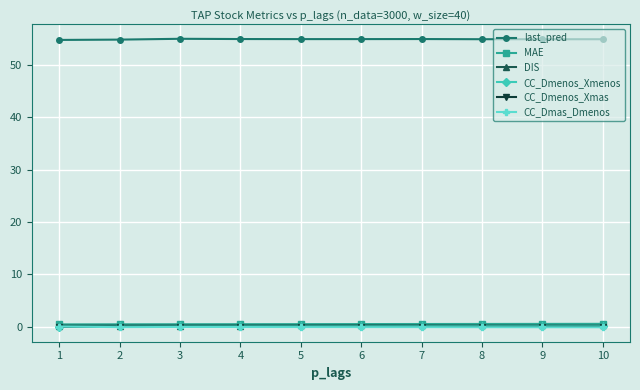

What is the value of the CC_Dmas_Dmenos point at the 8th from the left?

-0.1